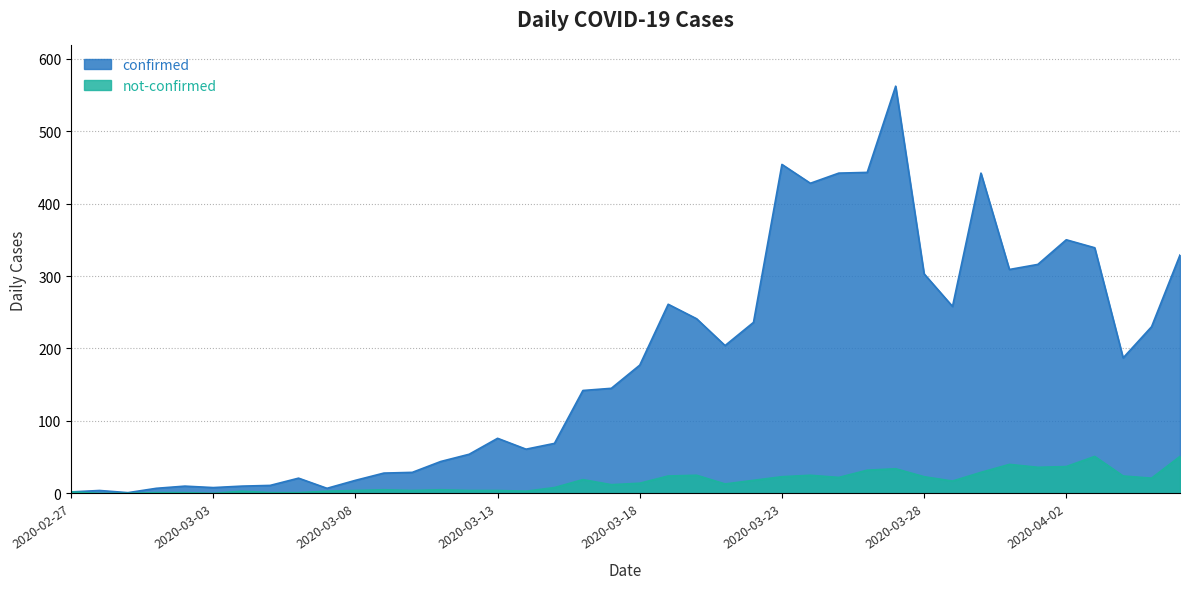

At 2020-03-15, list the series in order from largest to smallest.

confirmed, not-confirmed